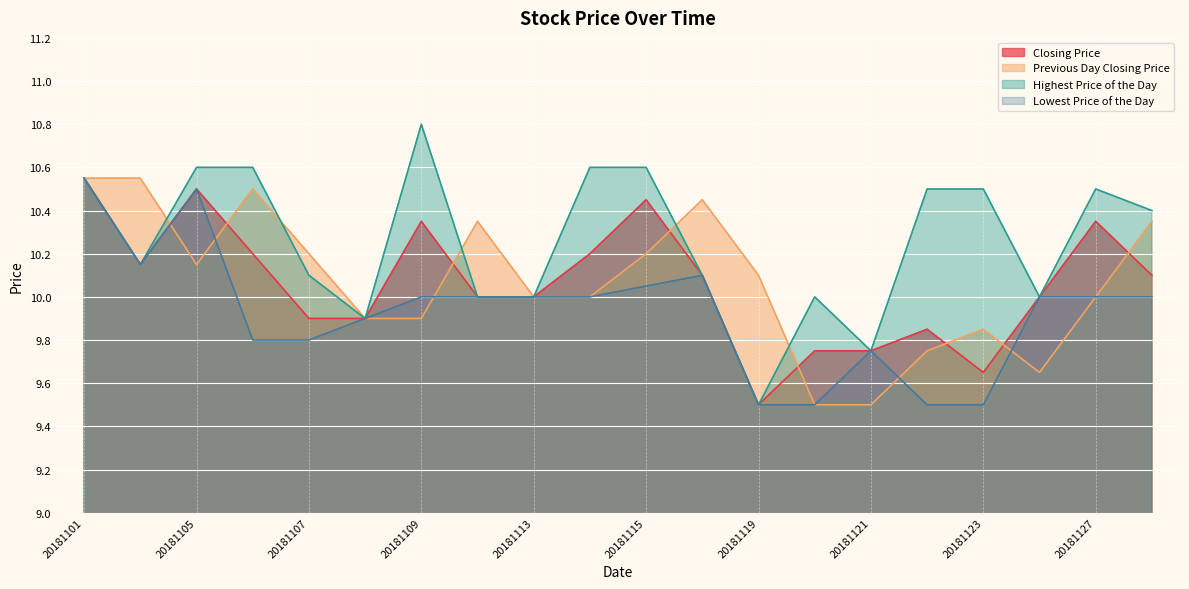

What is the sum of all Highest Price of the Day values?

205.2